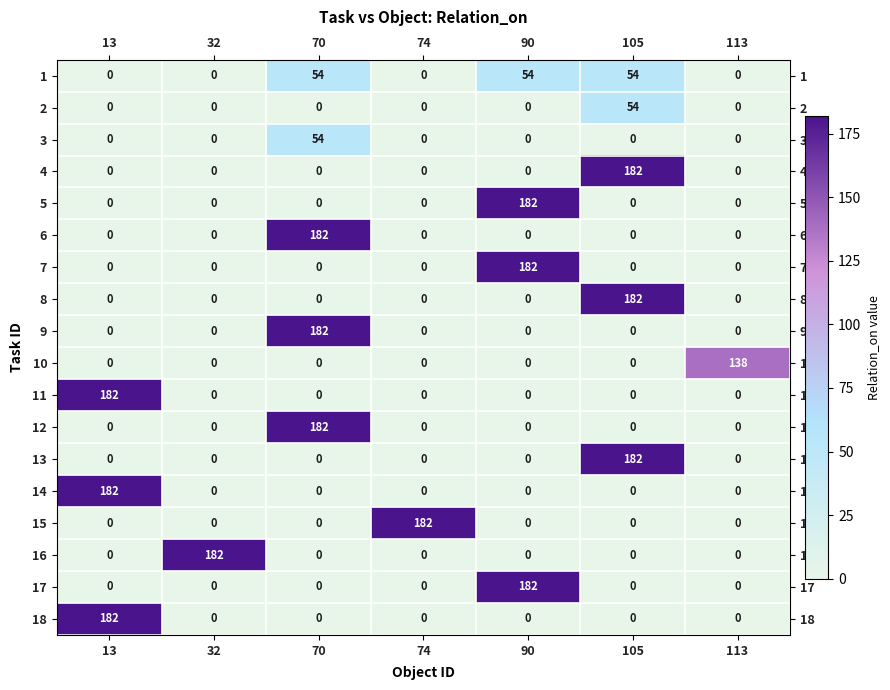

What is the highest value of the 7 series?

182